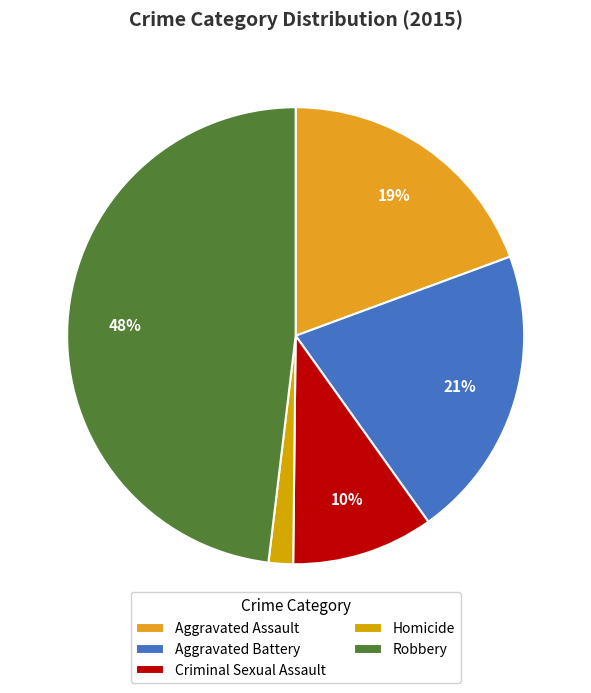

Which slice is the largest?

Robbery